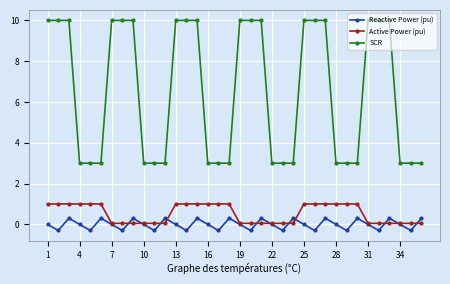

How many distinct data groups are displayed?

3